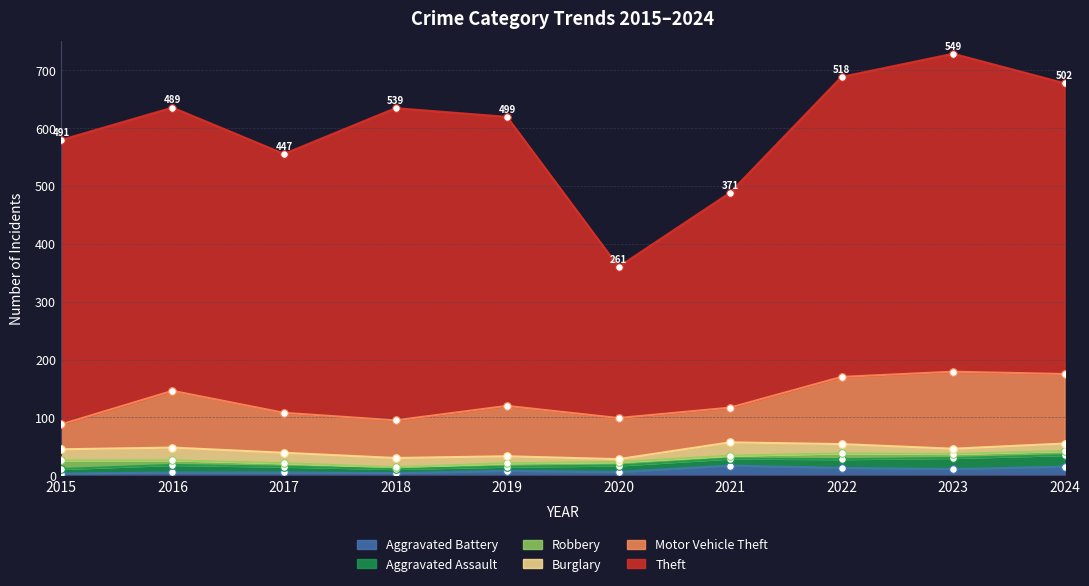

What are all the series names shown in the legend?

Theft, Motor Vehicle Theft, Burglary, Robbery, Aggravated Assault, Aggravated Battery